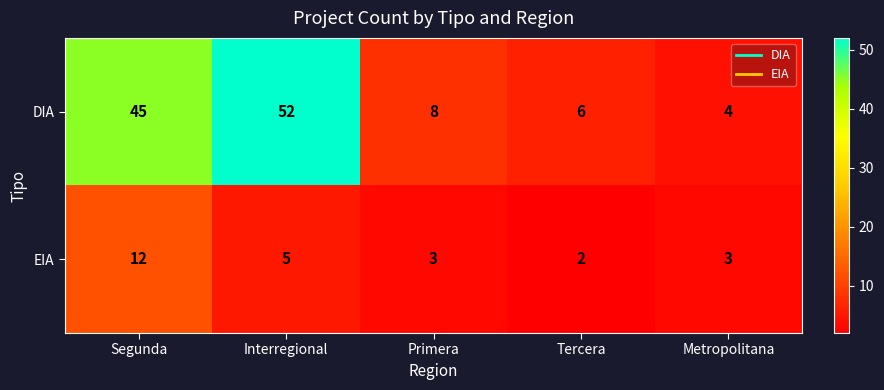

At Primera, list the series in order from smallest to largest.

EIA, DIA